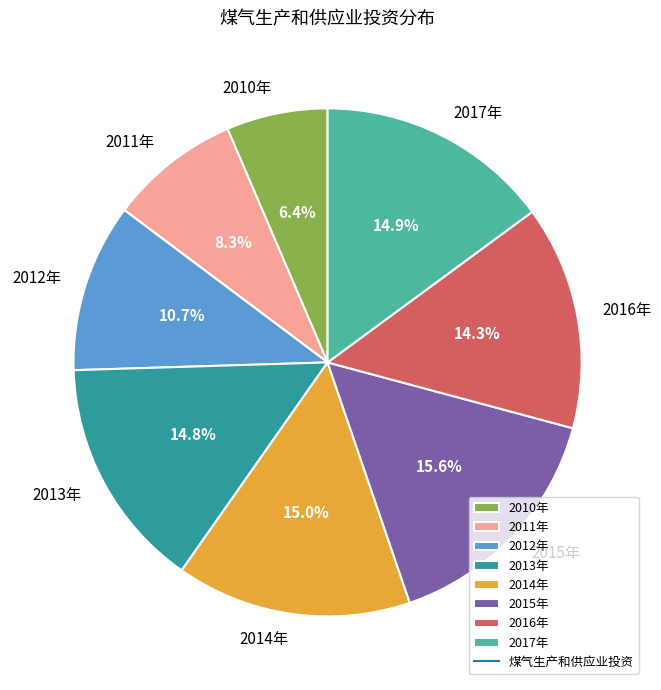

What is the ratio of the value at 2010年 to the value at 2012年?

0.6